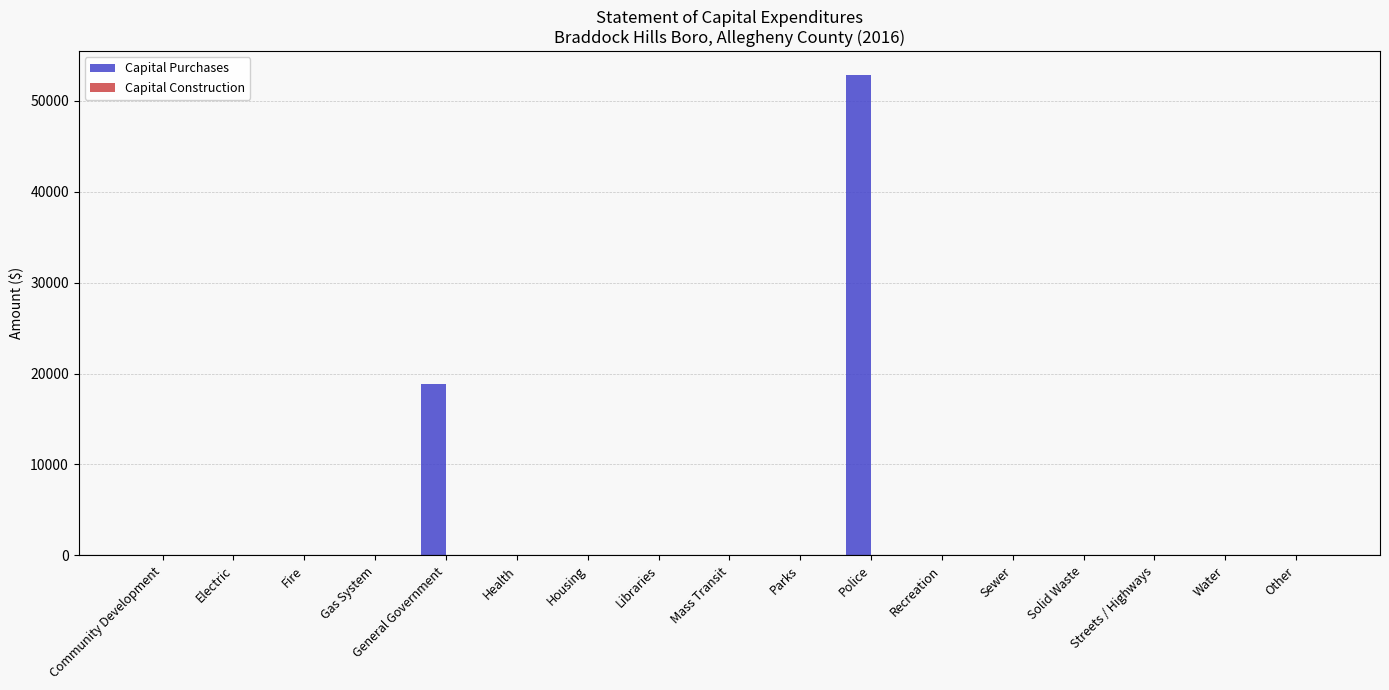

Is it true that the value at Housing is 0?

True